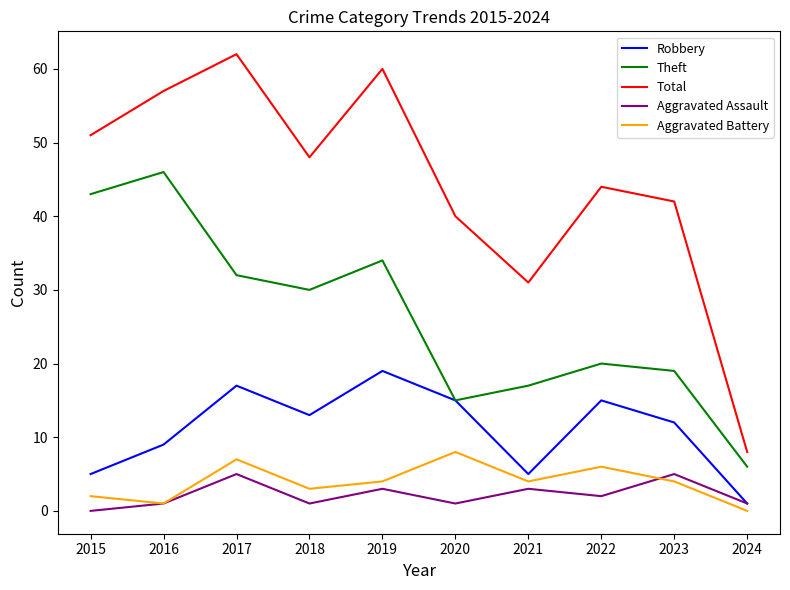

Is the value of Theft at 2022 greater than the value of Aggravated Assault at 2019?

Yes